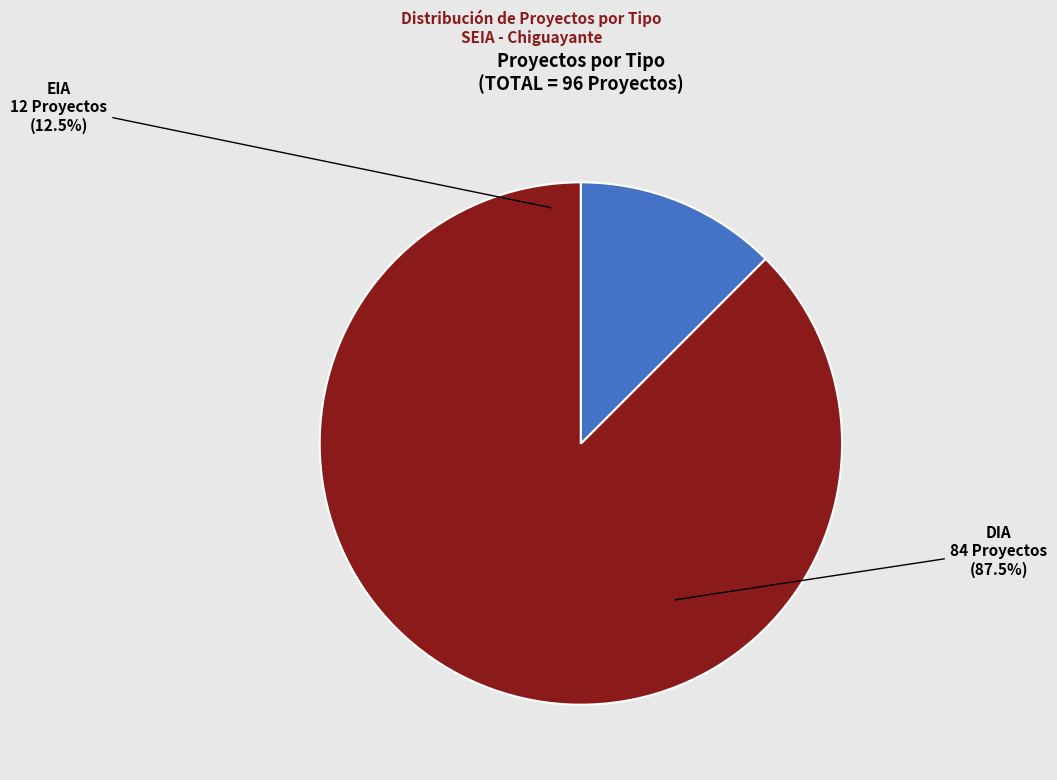

How many segments does this pie chart have?

2